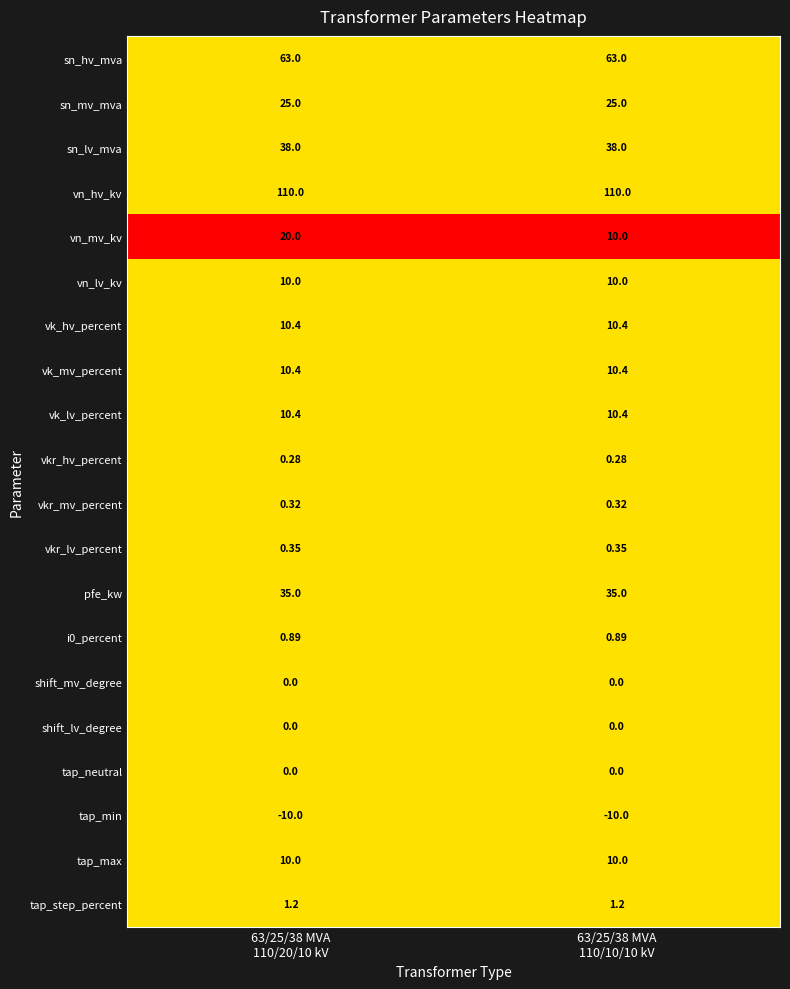

Which series changed the most between 63/25/38 MVA
110/20/10 kV and 63/25/38 MVA
110/10/10 kV?

vn_mv_kv